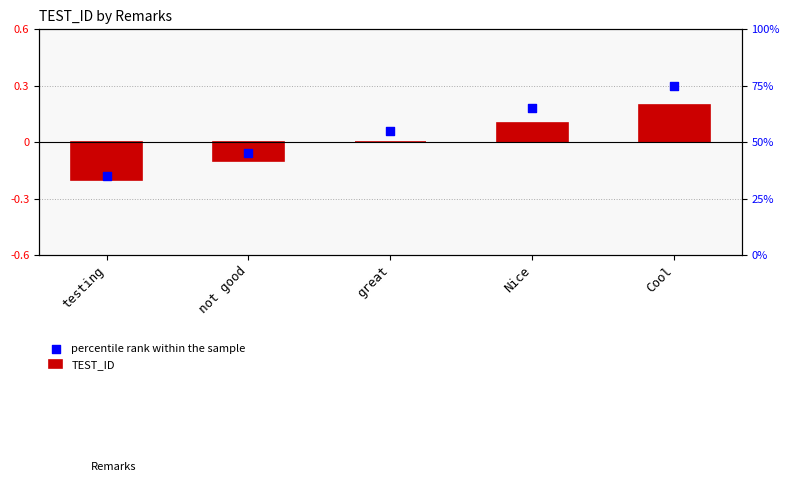

Is the value of percentile rank within the sample at not good greater than the value of TEST_ID at Cool?

No